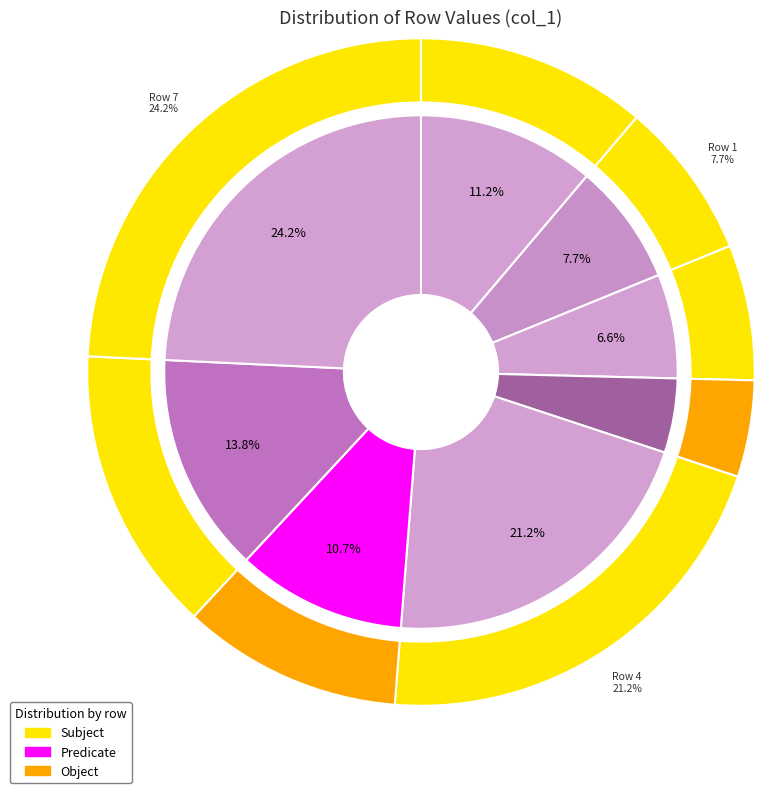

Combined, what portion of the pie is Row 6 and Row 5?

24.5%